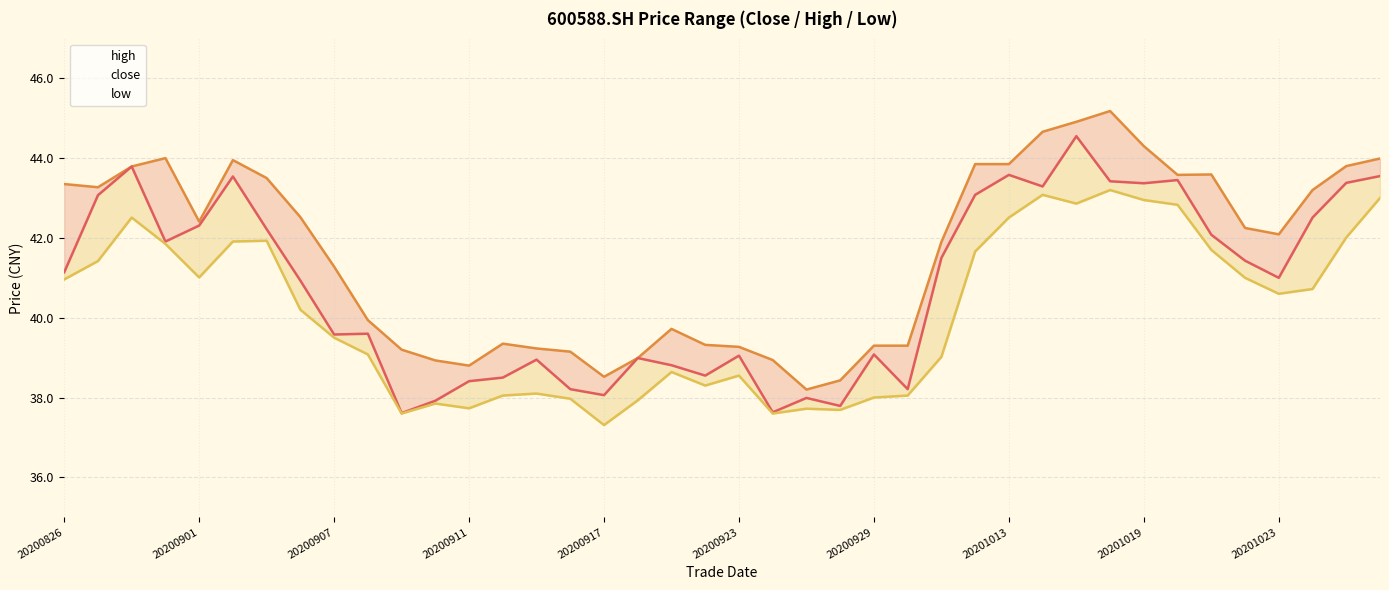

How many values in the high series exceed 42?

21